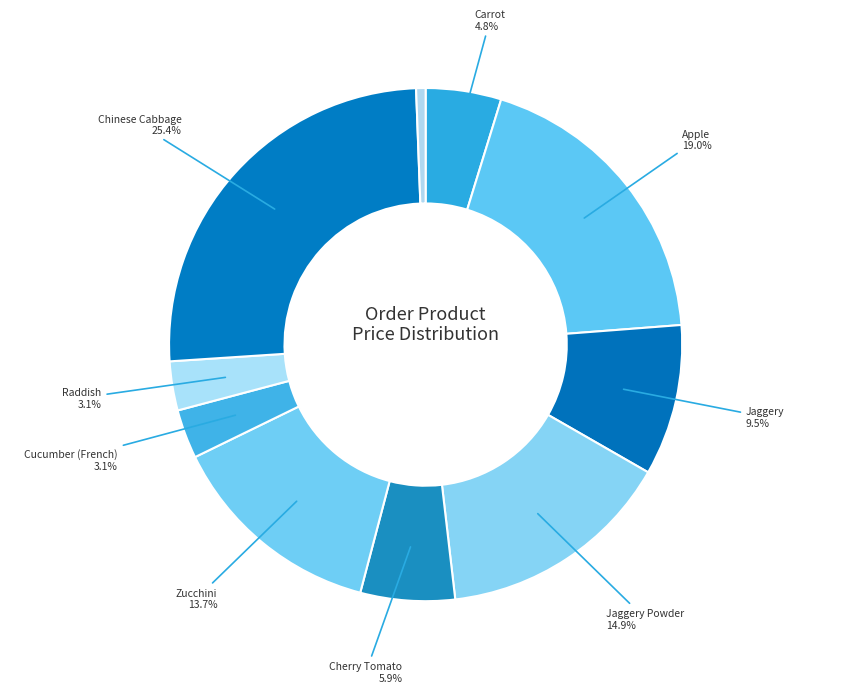

To the nearest percent, what is the difference between the largest and smallest slice percentages?

25%